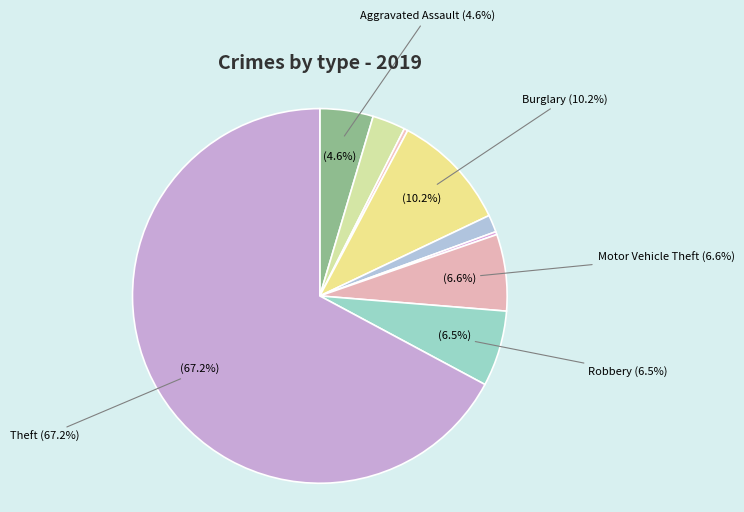

What percentage do Criminal Sexual Assault and Aggravated Assault together represent?

6.1%